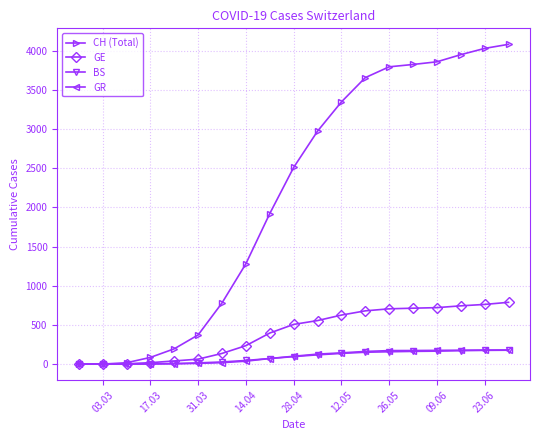

Which series has the largest total across all categories?

CH (Total)